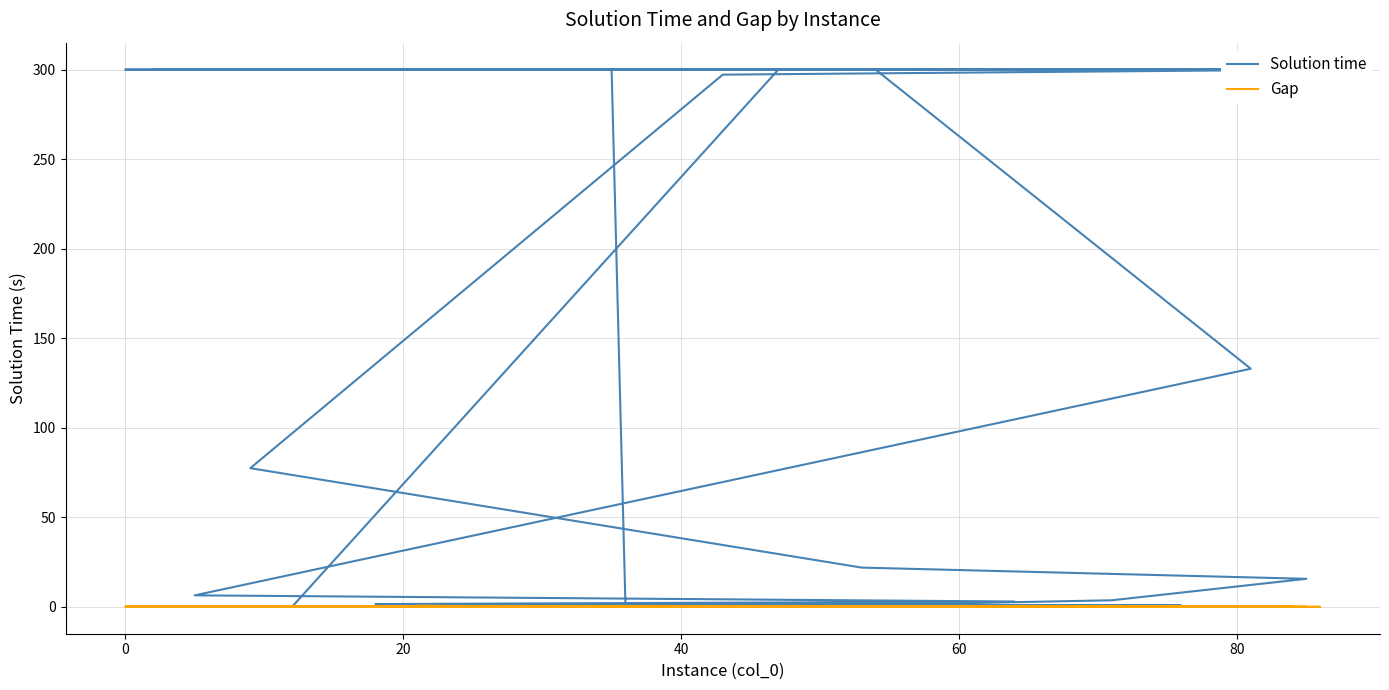

How many data points in Solution time are above 21?

20